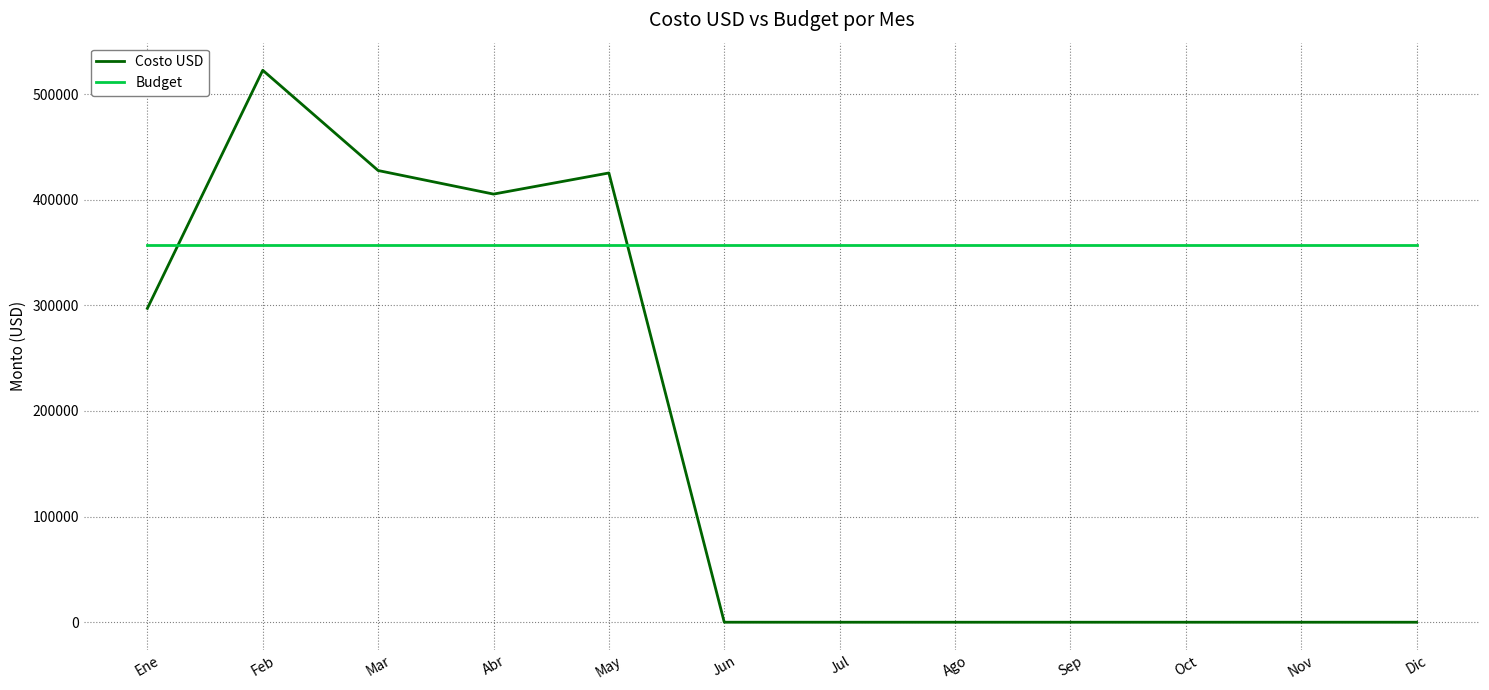

True or false: Costo USD and Budget intersect in this chart.

True